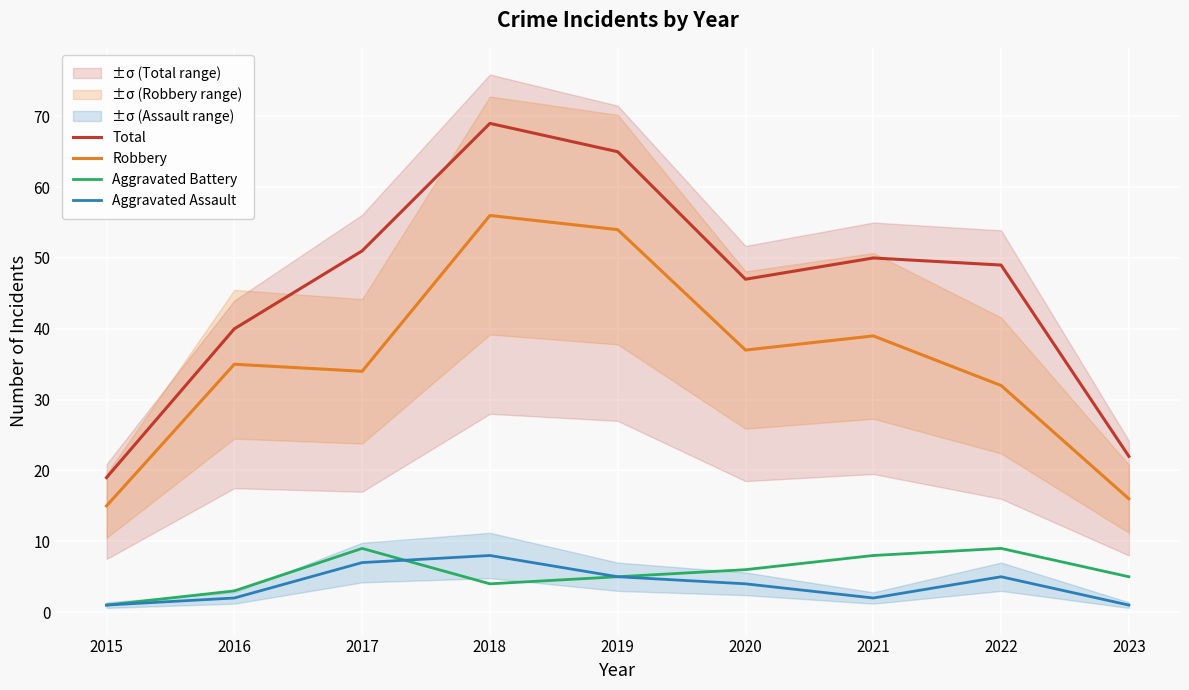

Does the chart display data point markers on the line(s)?

No